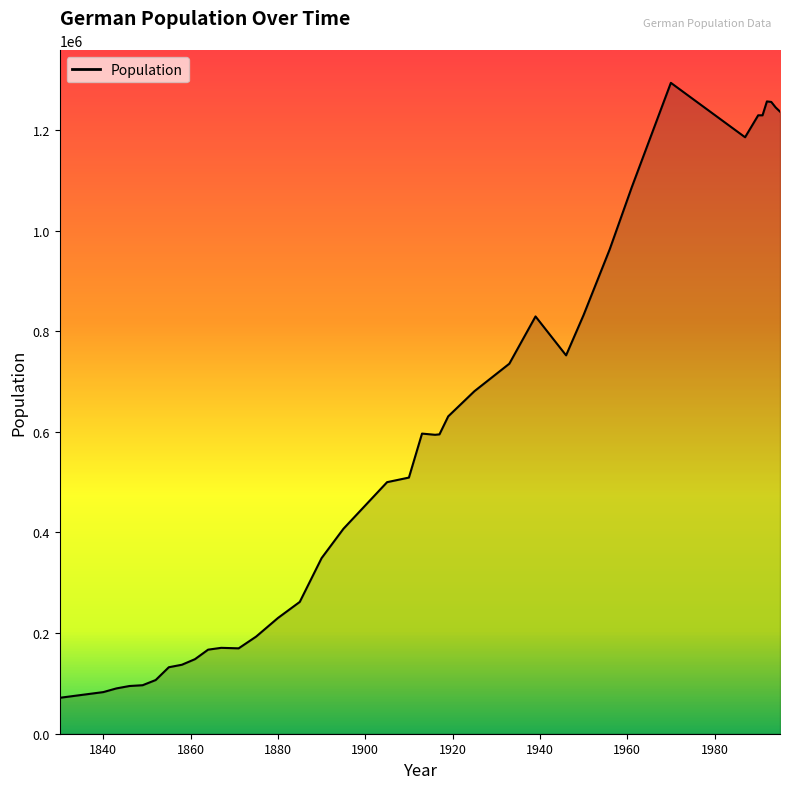

What is the greatest value displayed?

1293590